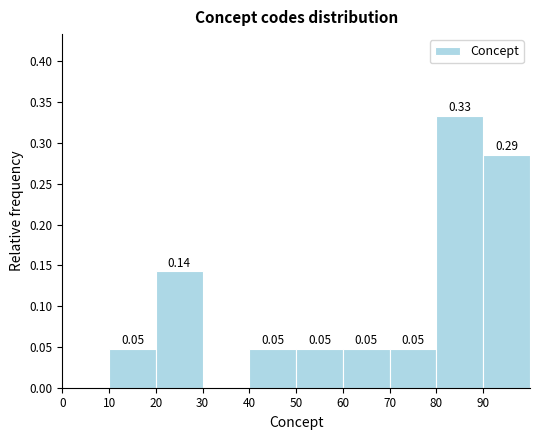

Over which range of the x-axis is the bar tallest?

80 to 90